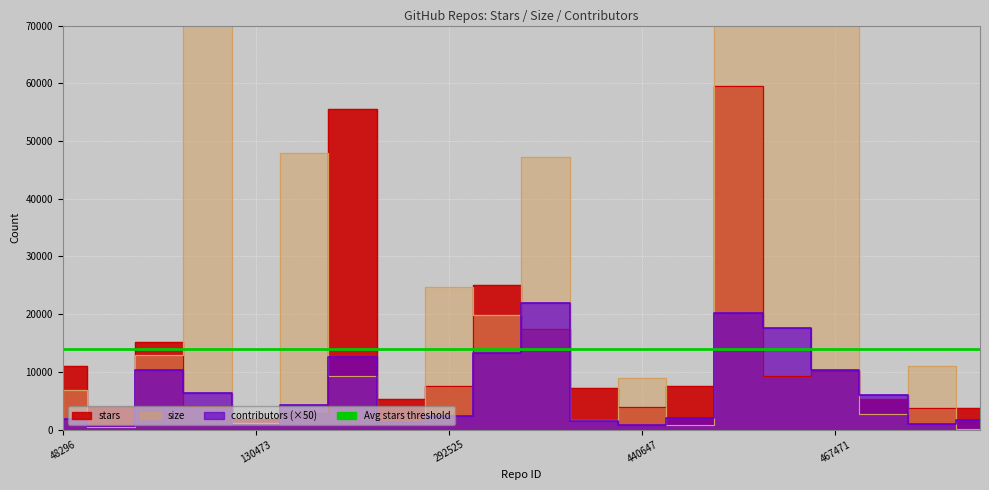

How many lines are shown in the chart?

3